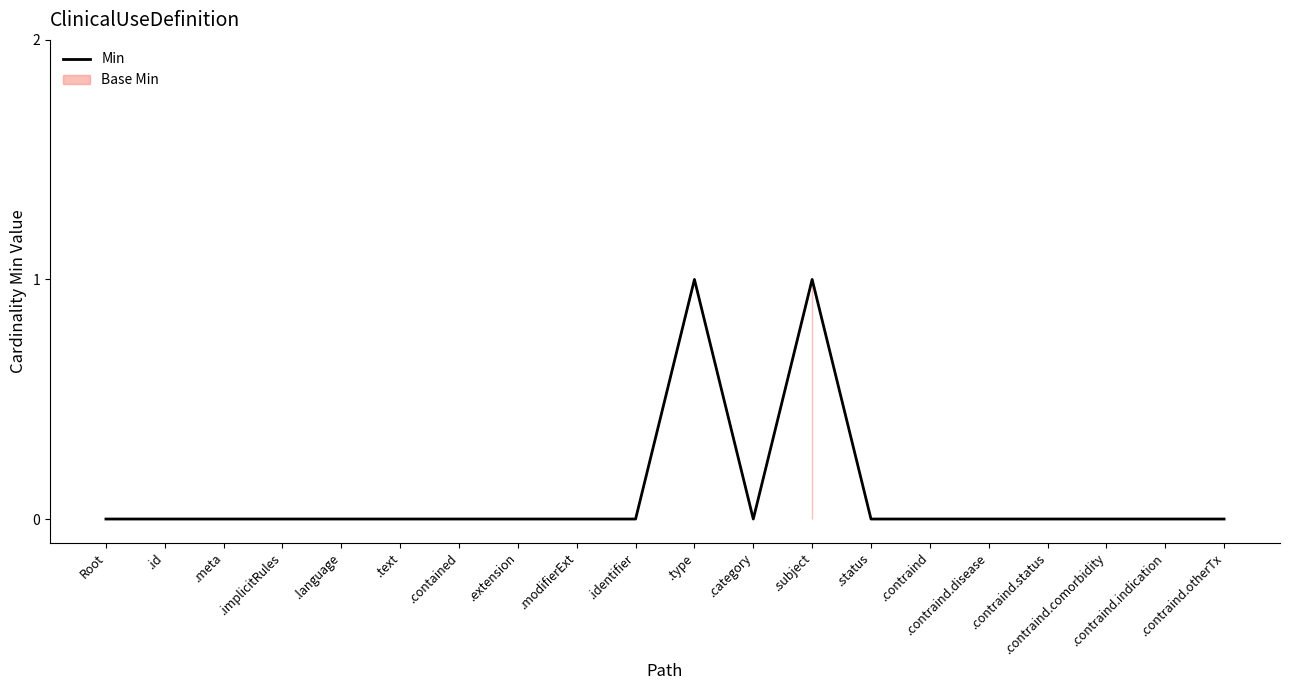

What is the difference between the second highest and minimum values?

1